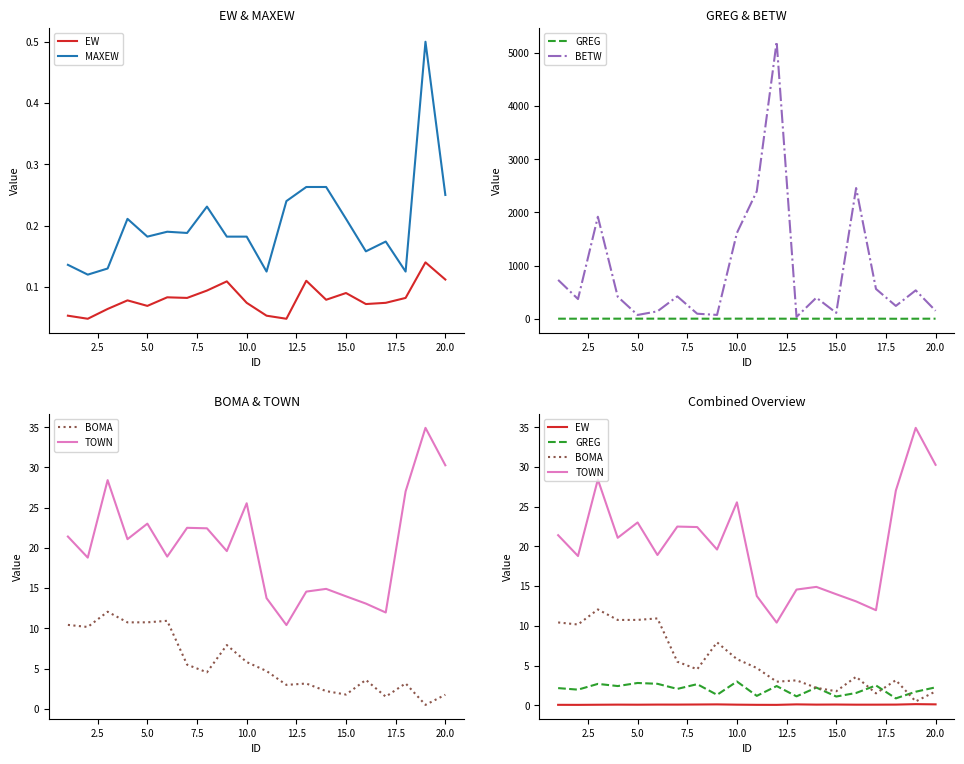

In TOWN, how many points are higher than both neighbors (excluding endpoints)?

6